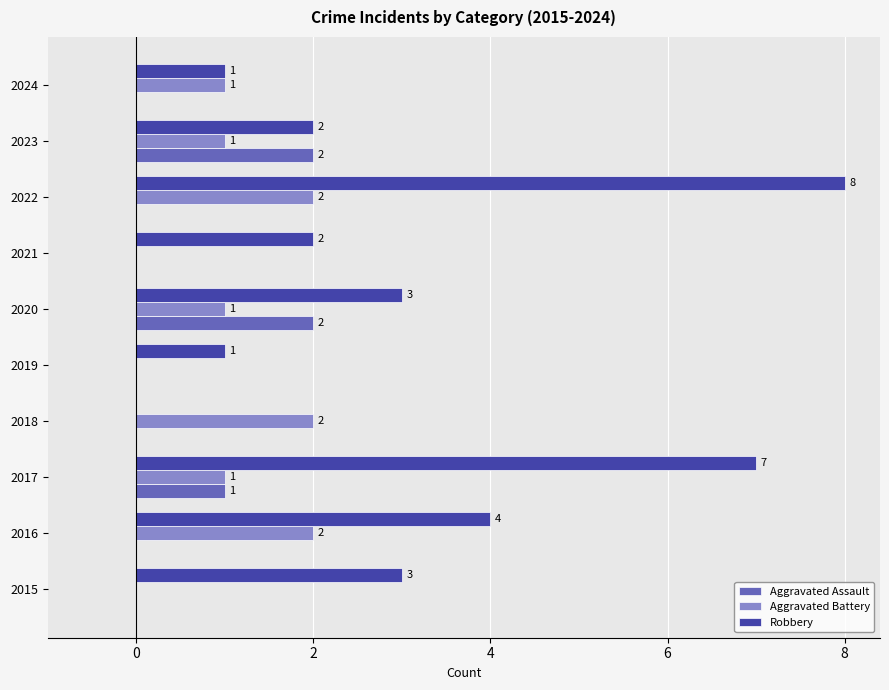

How many Aggravated Battery values are between 0 and 2?

10